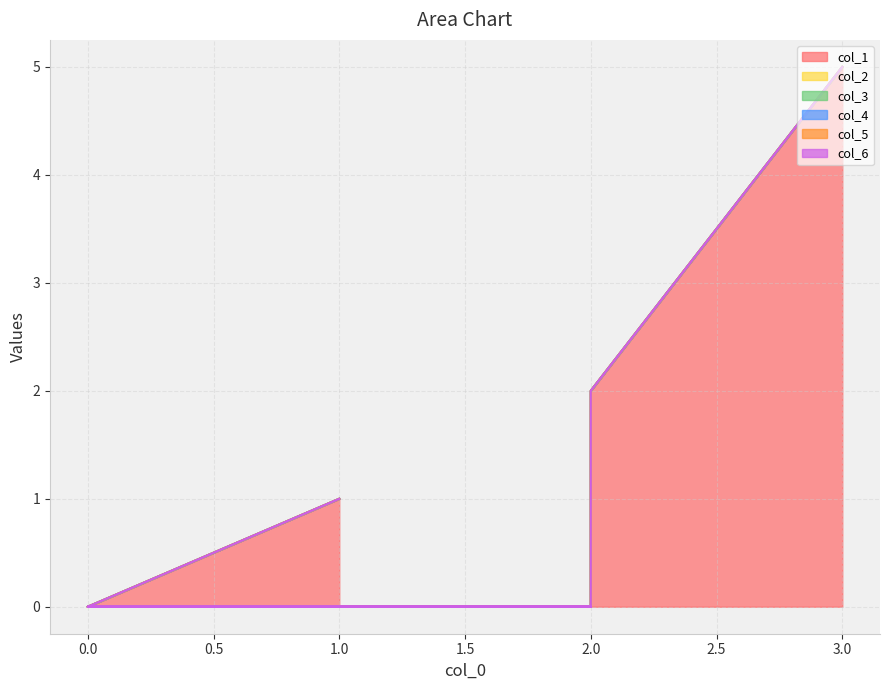

Is the value of col_4 at 1 greater than the value of col_1 at 10?

No